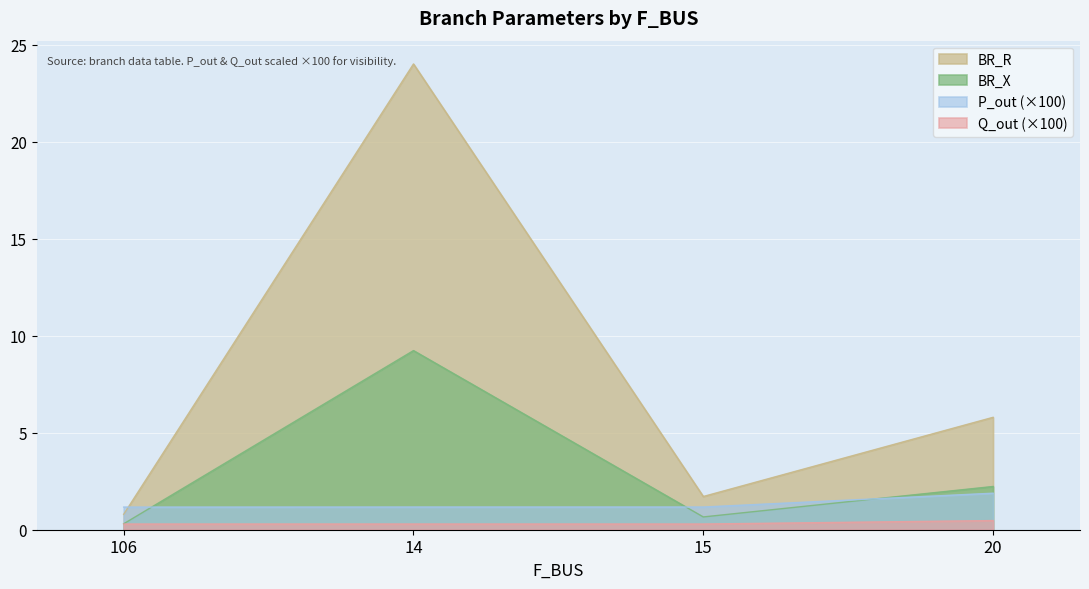

What are all the series names shown in the legend?

BR_R, BR_X, P_out (×100), Q_out (×100)